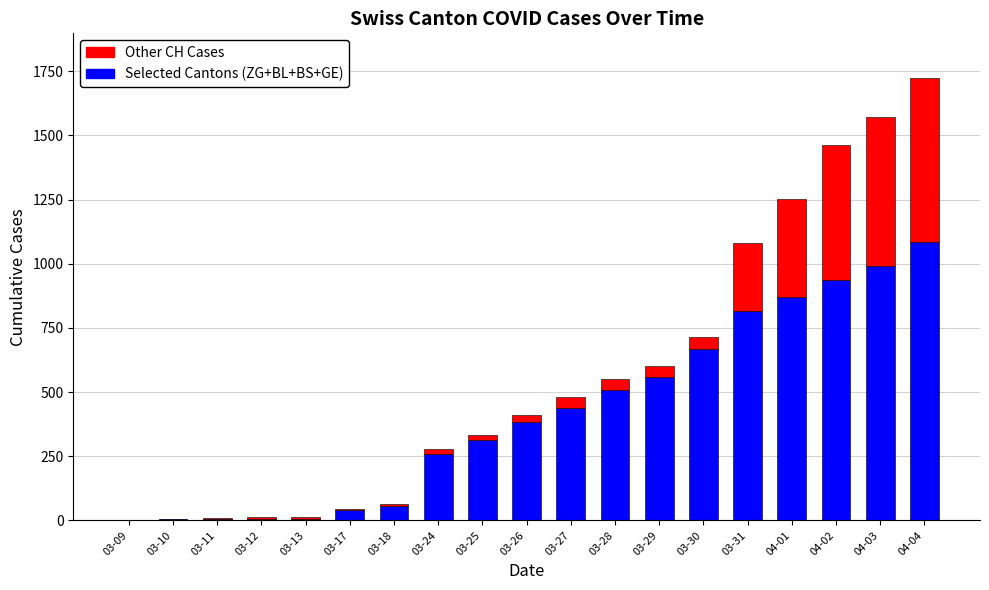

What is the highest value of the Selected Cantons (ZG+BL+BS+GE) series?

1083